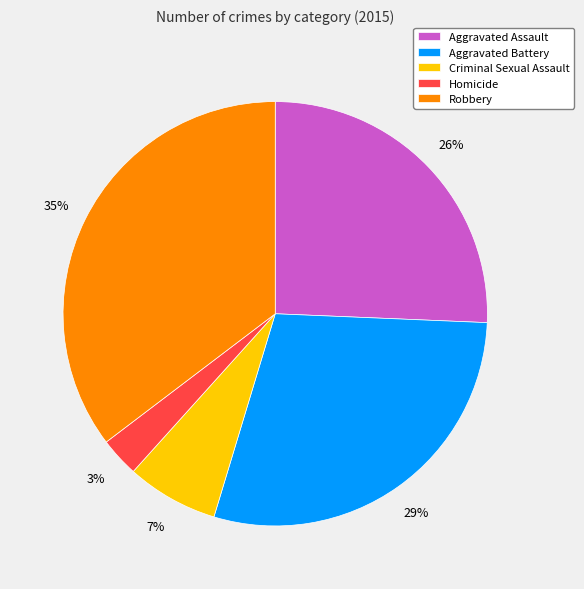

To the nearest percent, what percentage of the pie is Robbery?

35%